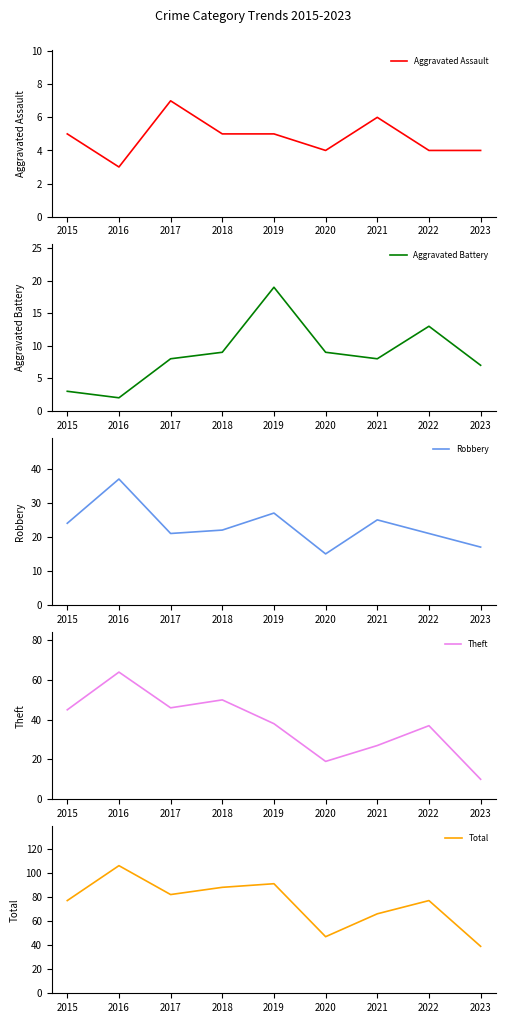

What is the highest value of the Aggravated Assault series?

7